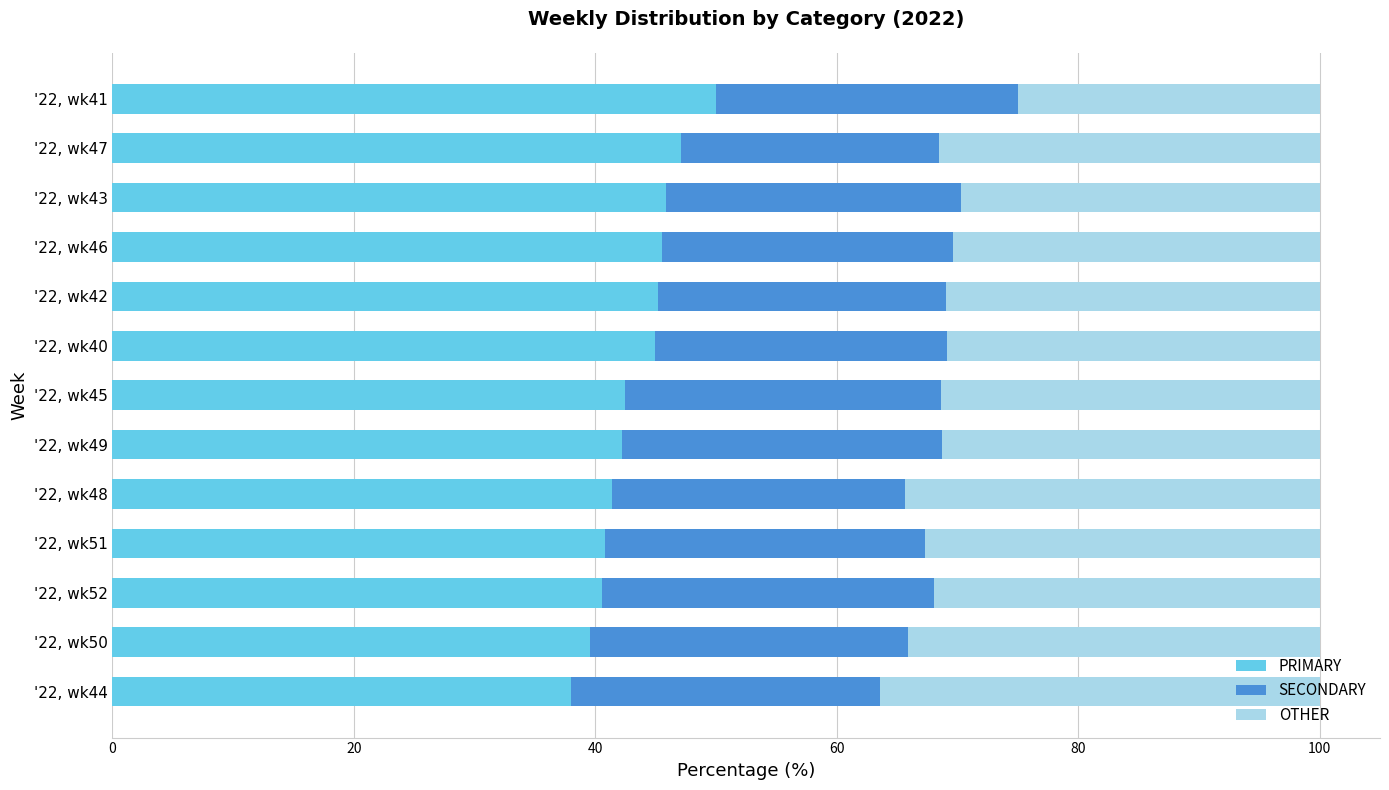

Is it true that PRIMARY equals 80.9 at '22, wk46?

False